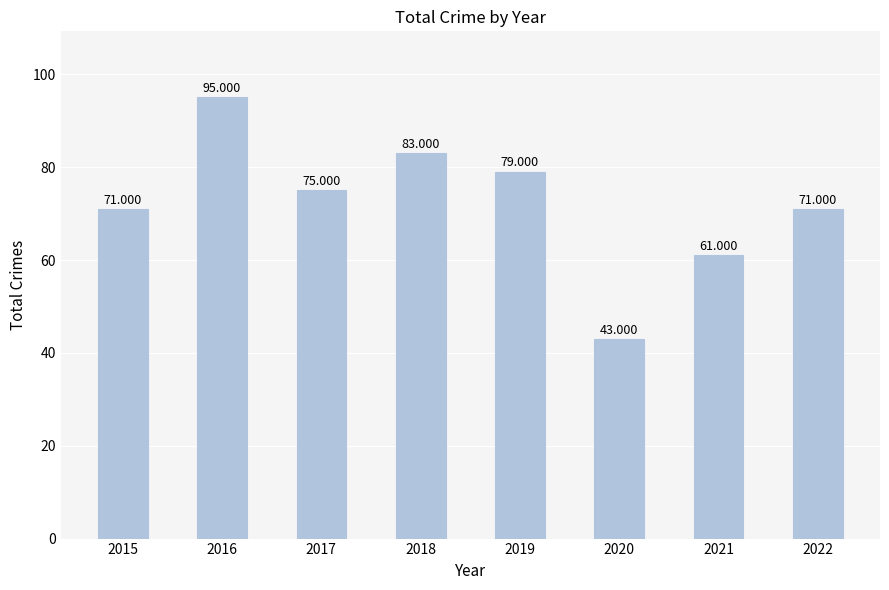

What is the average value?

72